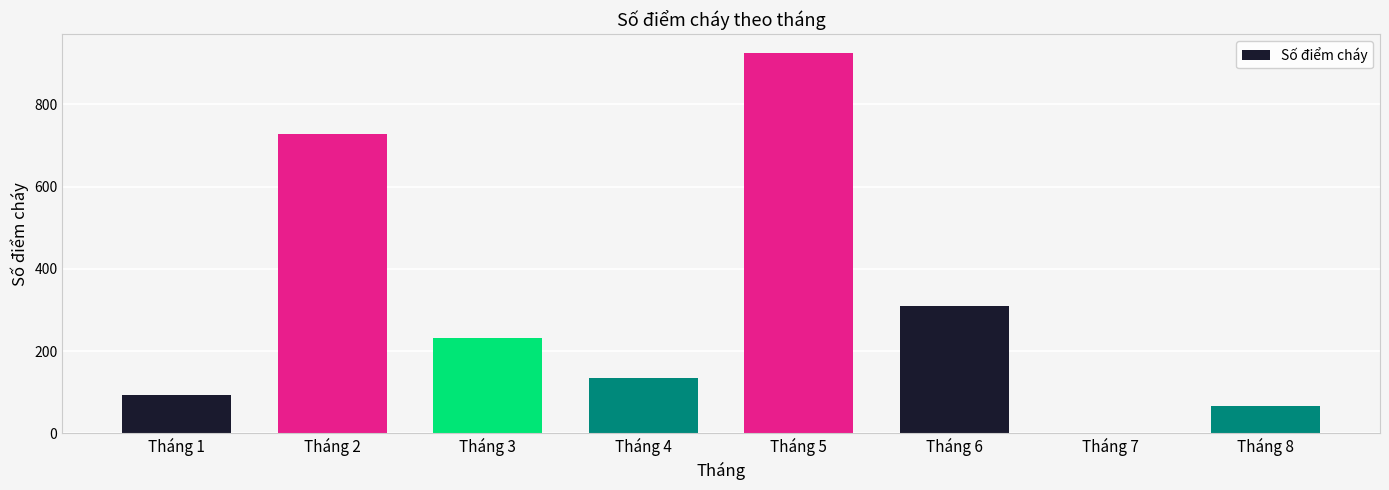

What value does the data have at Tháng 7?

2